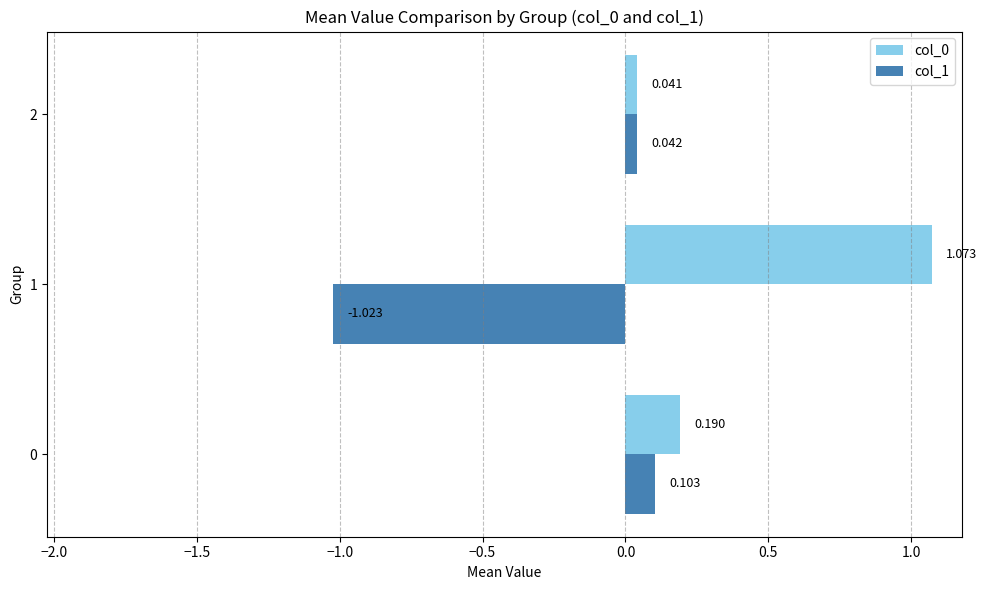

What is the average value of the col_1 series?

-0.3